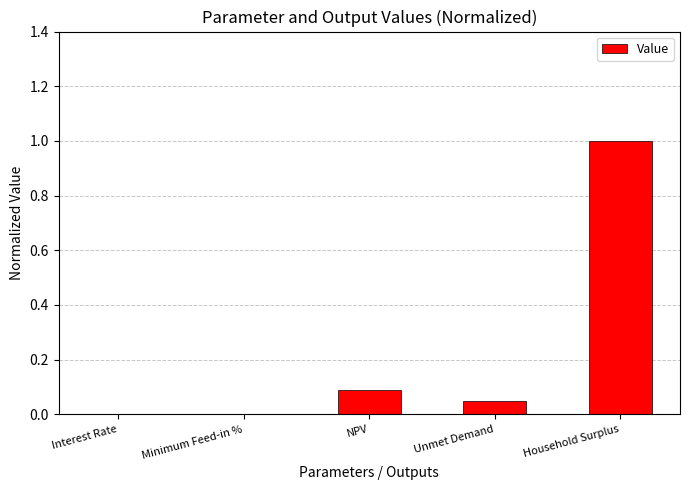

What is the maximum value shown in the chart?

1.0